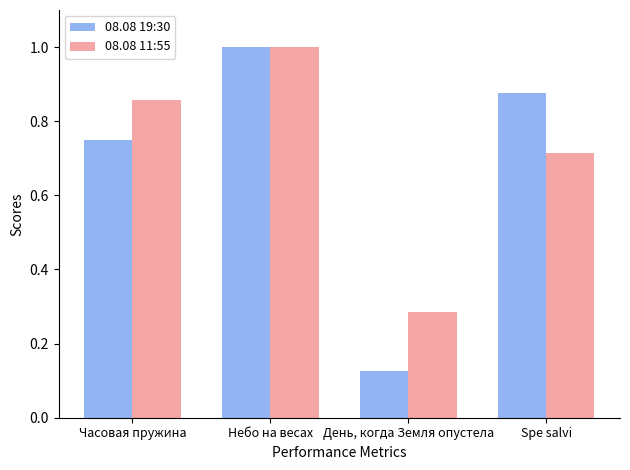

What is the value of the 08.08 19:30 bar at the 2nd from the left?

1.0